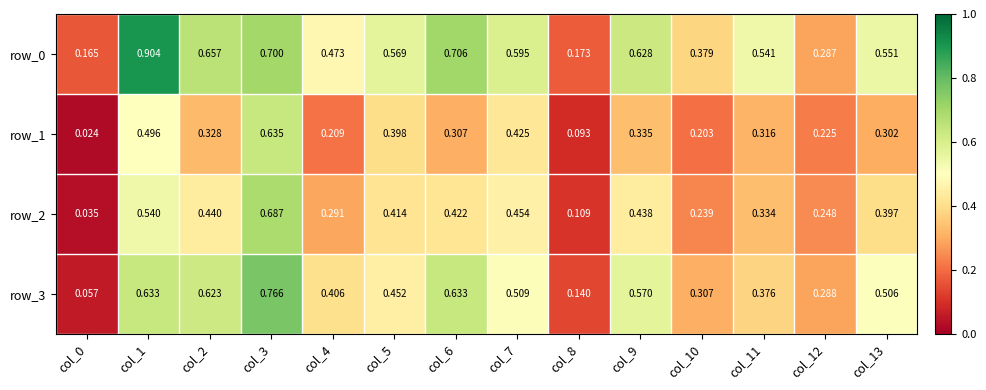

Is the value of row_1 at col_3 greater than the value of row_3 at col_4?

Yes